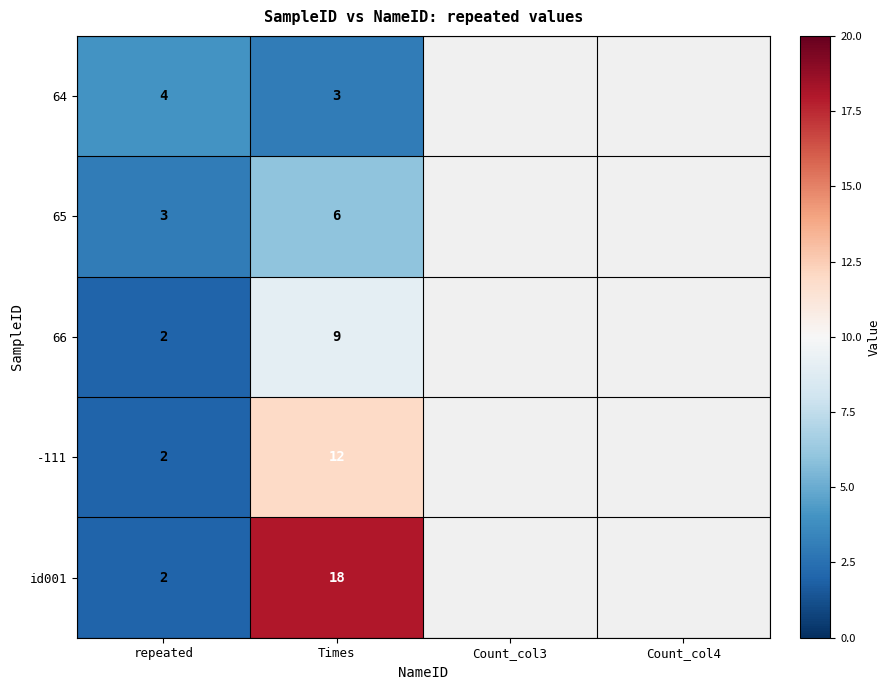

Is the value of -111 at repeated greater than the value of 65 at Times?

No